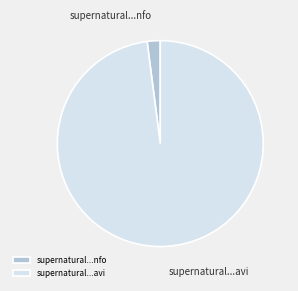

Which slice represents more than half of the pie?

supernatural...avi